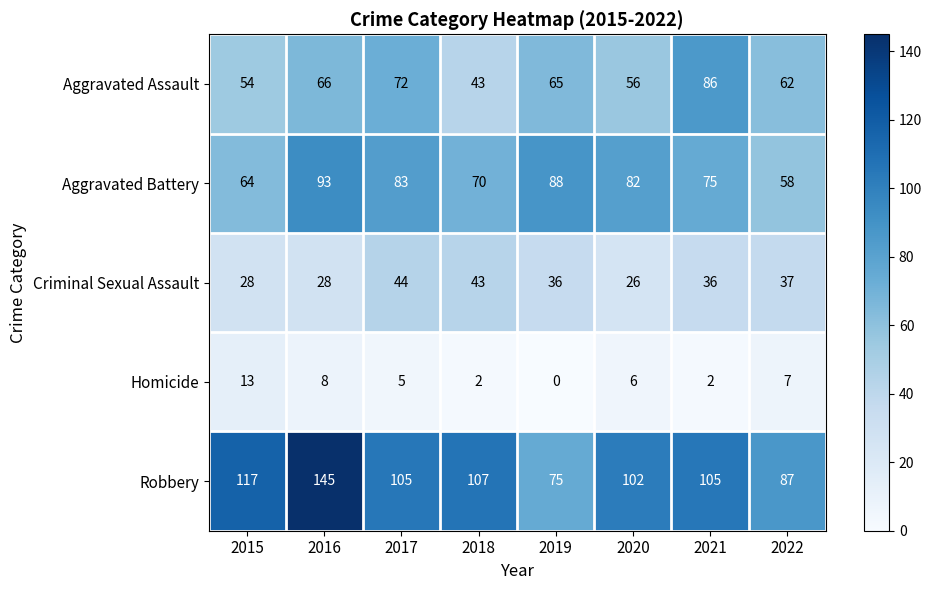

What is the total value across all series at 2015?

276